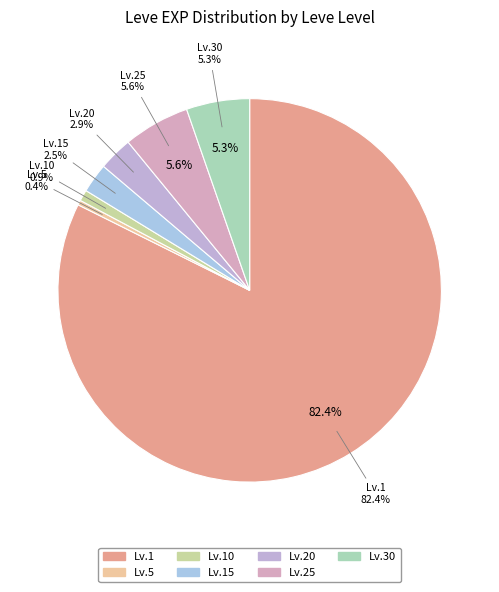

Count the number of slices in the pie.

7